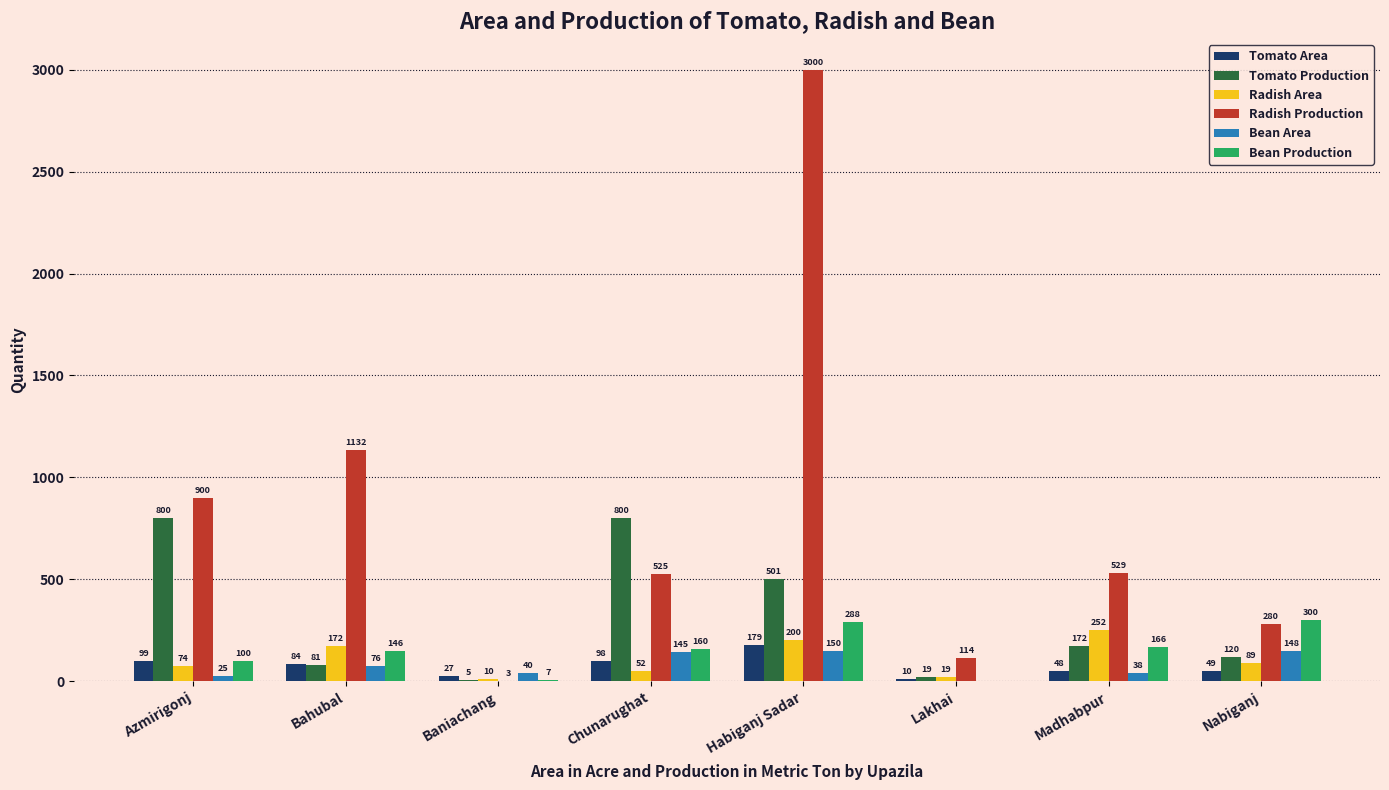

The value of Tomato Production at Bahubal is 81. True or false?

True